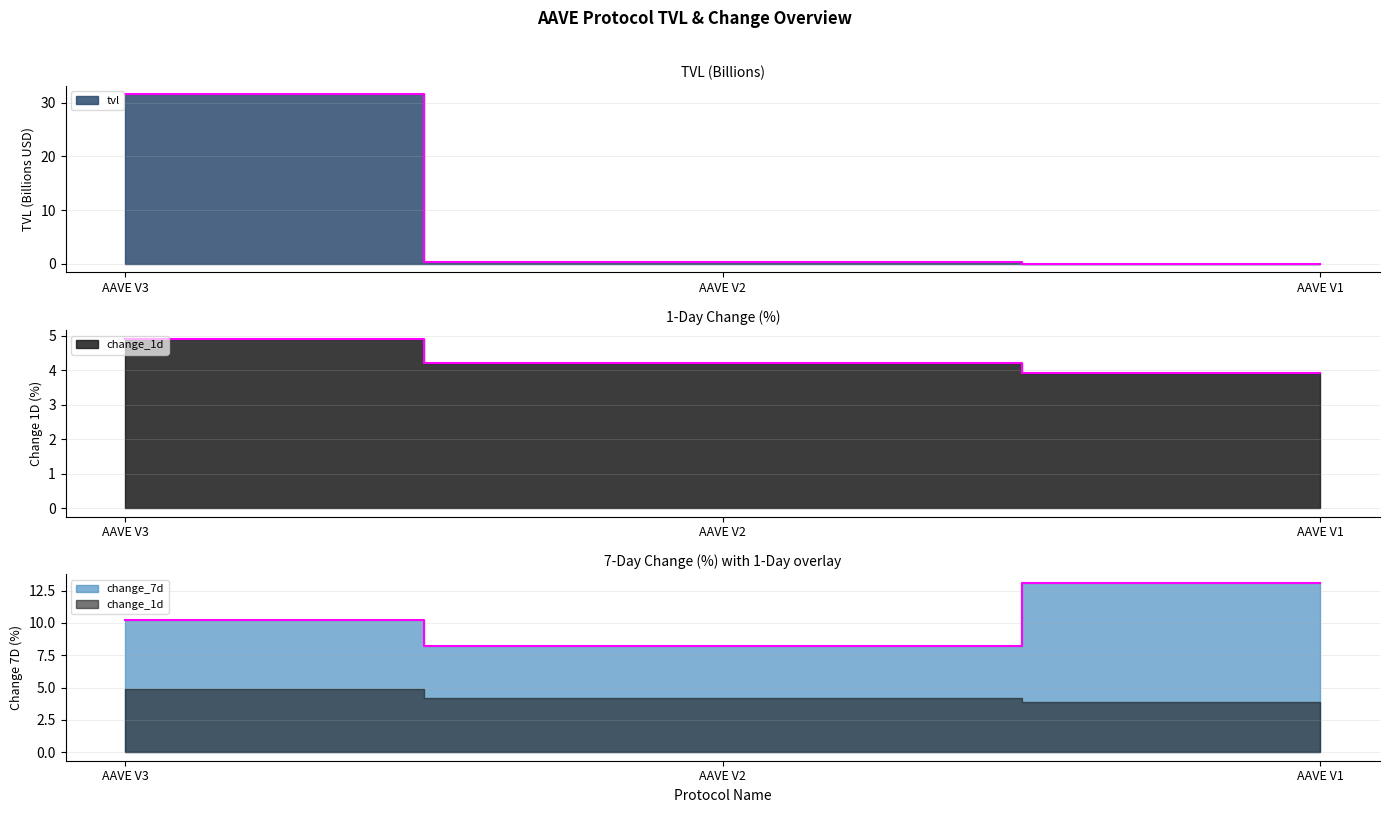

The value of tvl at AAVE V2 is 0.2. True or false?

False